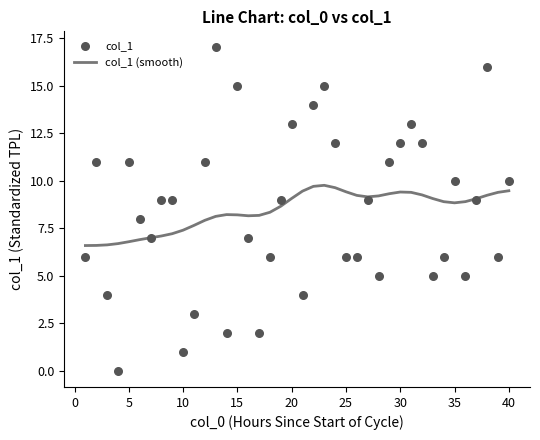

The col_1 (smooth) series shows 16.8 at 25. True or false?

False